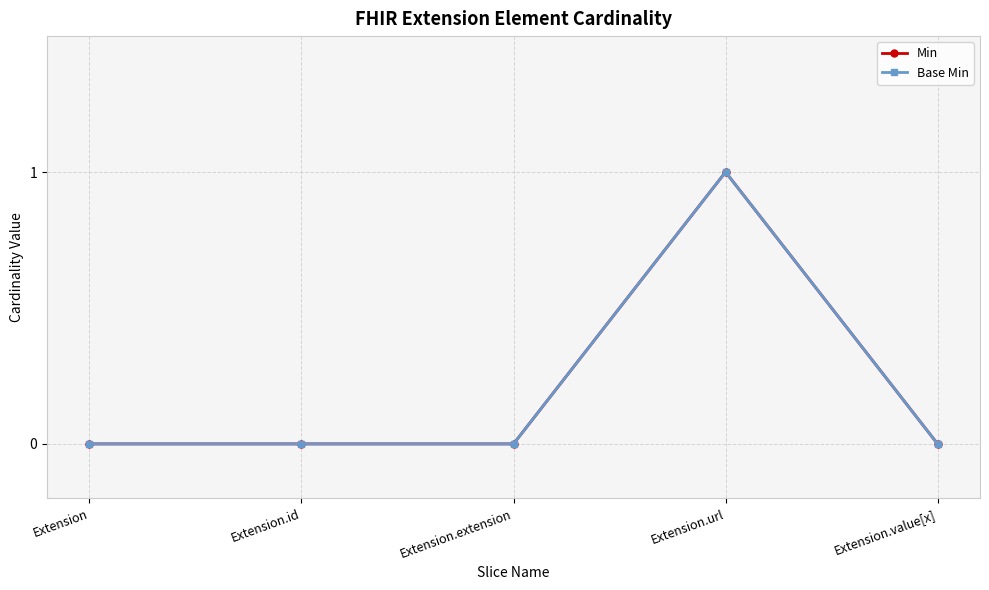

Does the chart have visible grid lines?

Yes